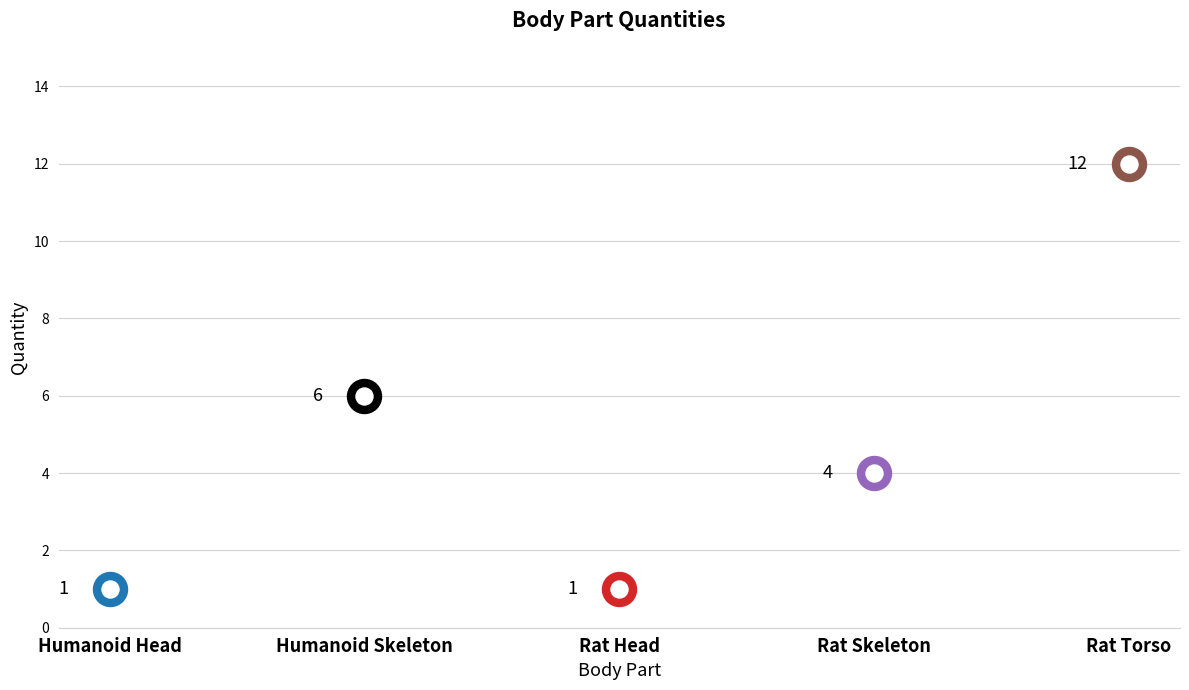

What is the change in value from Humanoid Skeleton to Rat Head?

-5